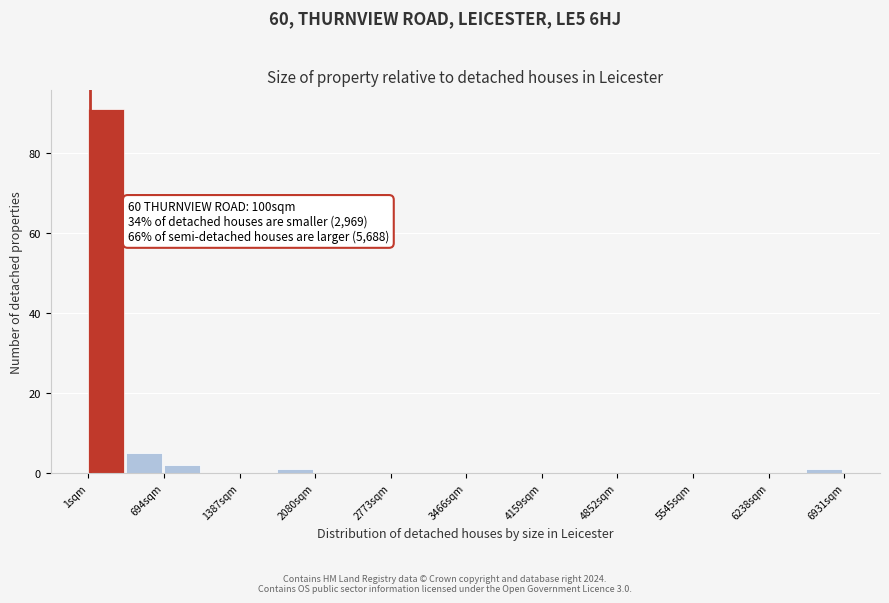

Around what value on the x-axis is the tallest bar? Give the approximate position of its centre, as read against the axis.

200